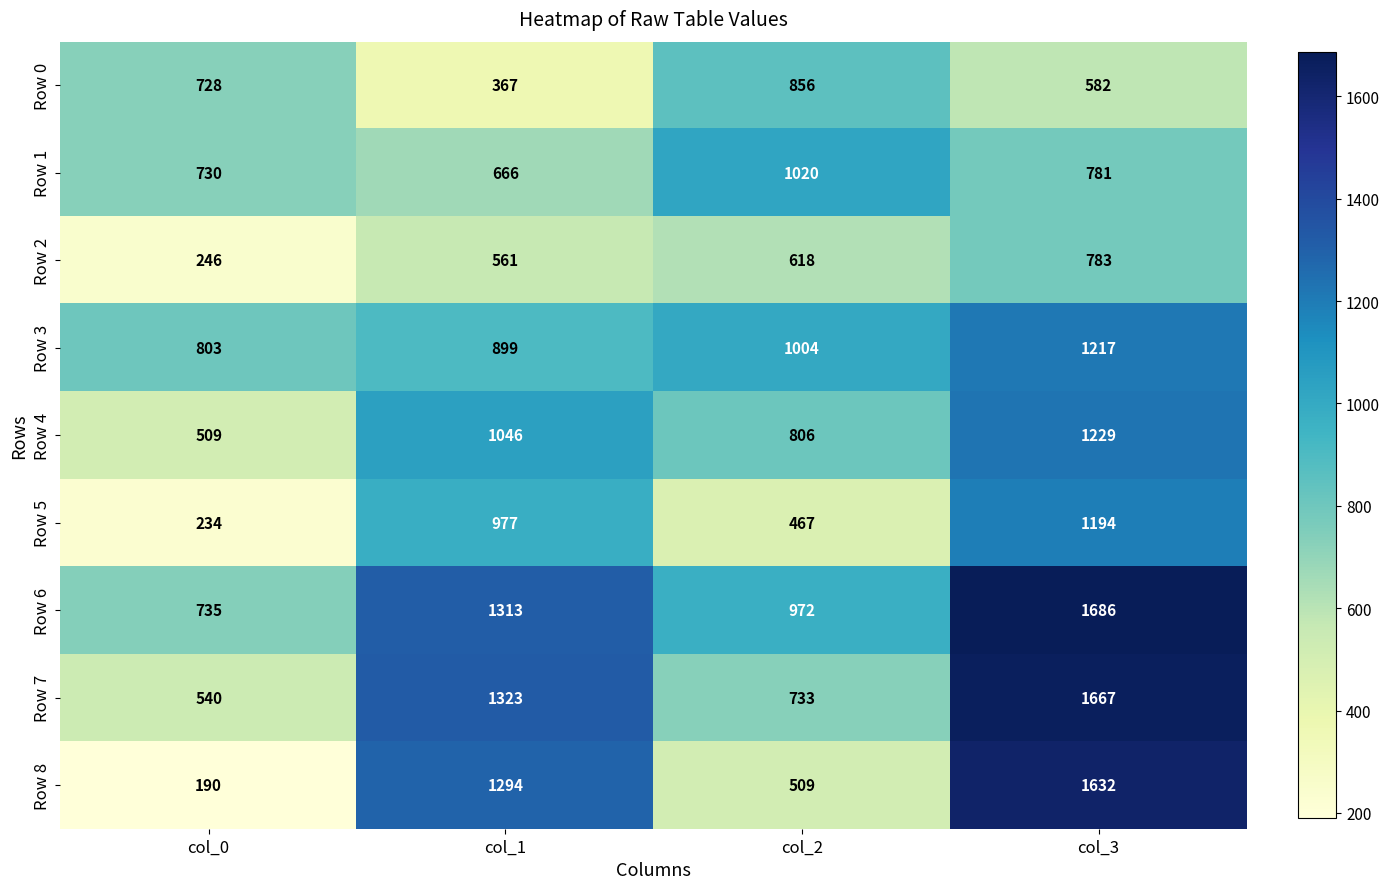

What is the maximum value shown in the chart?

1686